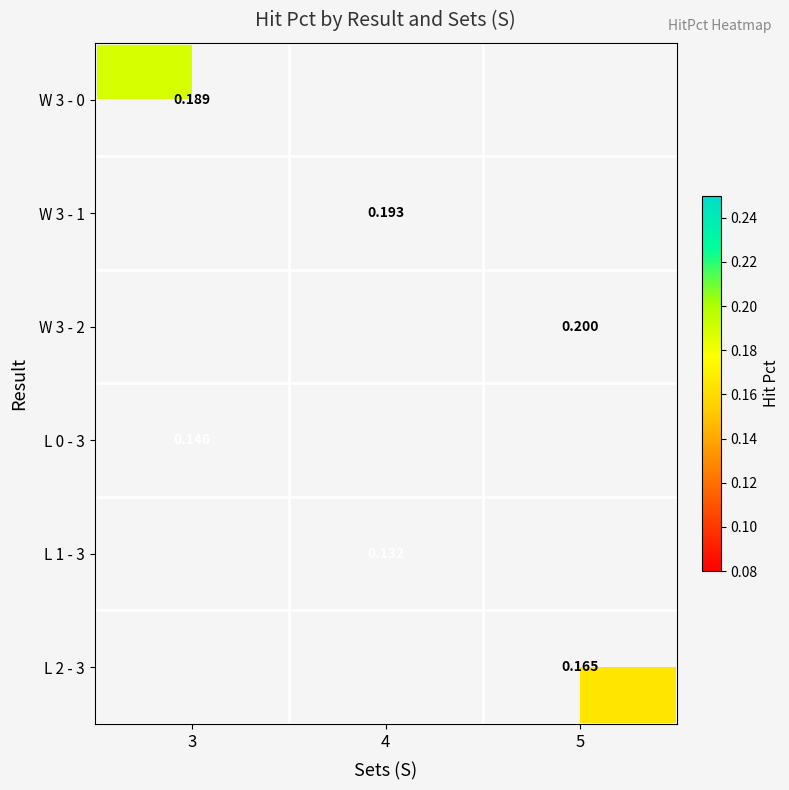

The value of L 2 - 3 at 5 is 0.2. True or false?

True